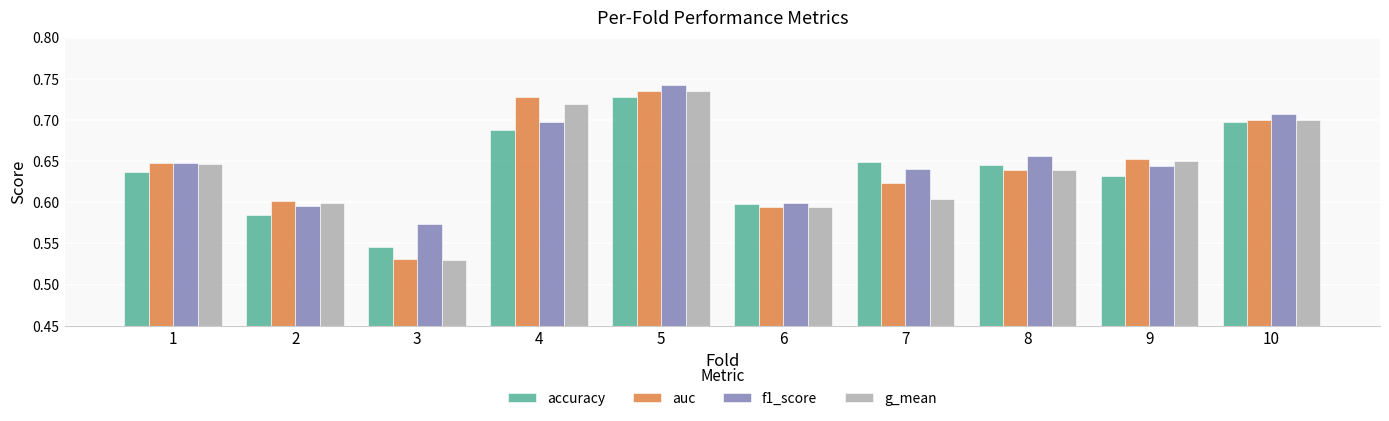

At which category is the sum across all series the highest?

5